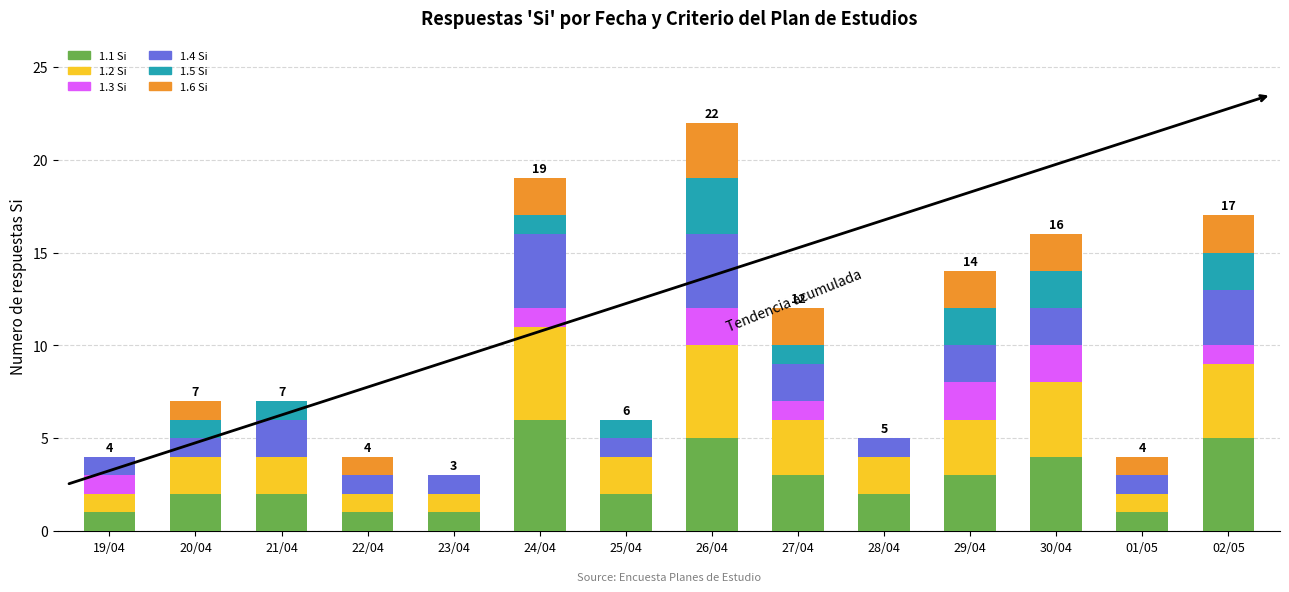

How many categories are shown in the chart?

14